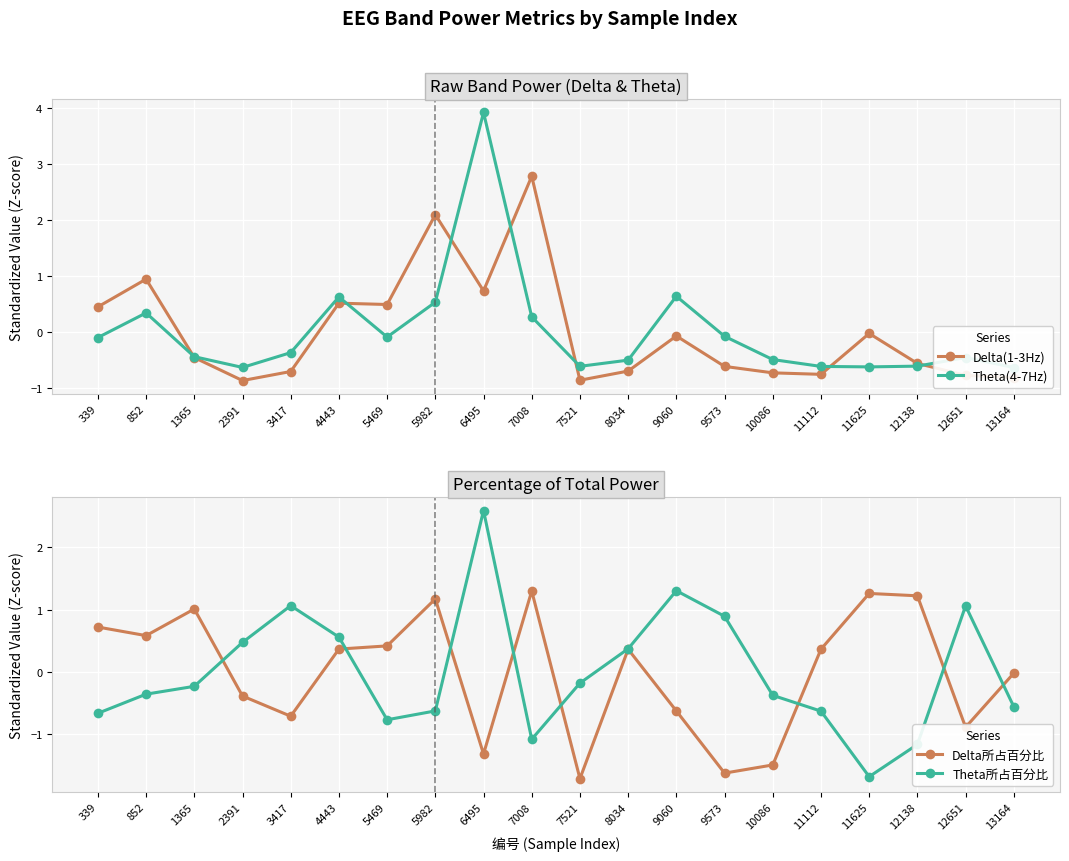

The value of Theta所占百分比 at 13164 is -0.8. True or false?

False